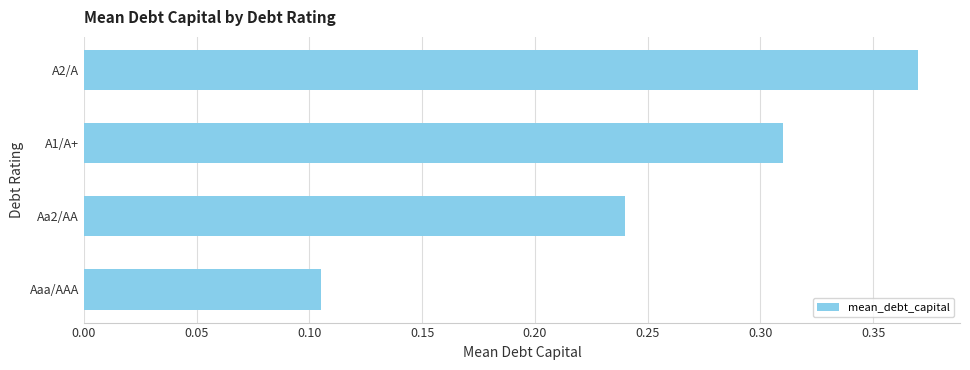

Rank the categories by value from lowest to highest.

Aaa/AAA, Aa2/AA, A1/A+, A2/A